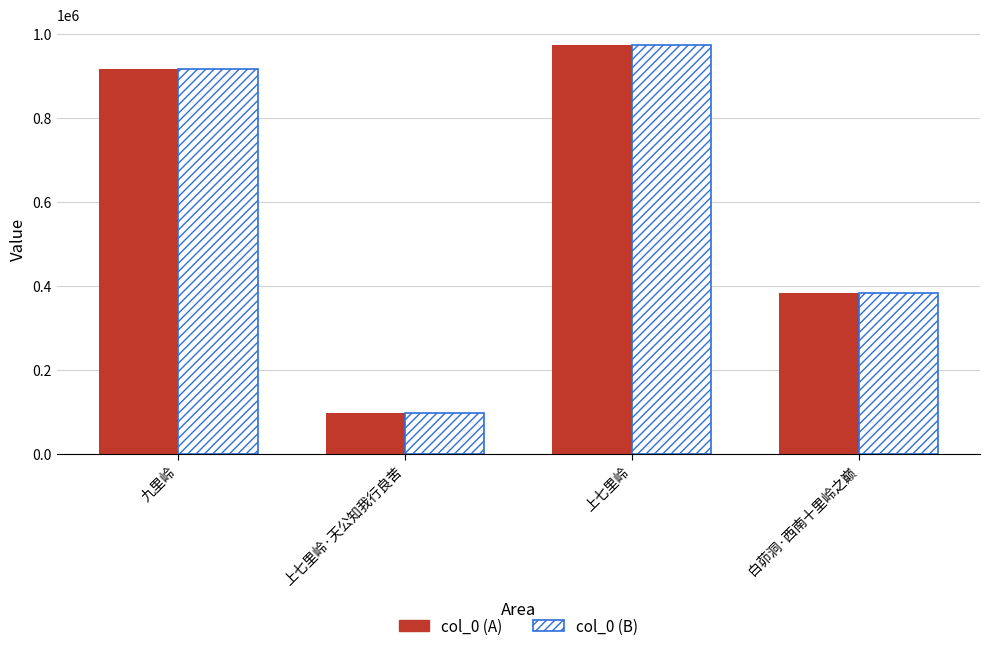

What is the value of the col_0 (A) bar at the 3rd from the left?

973708